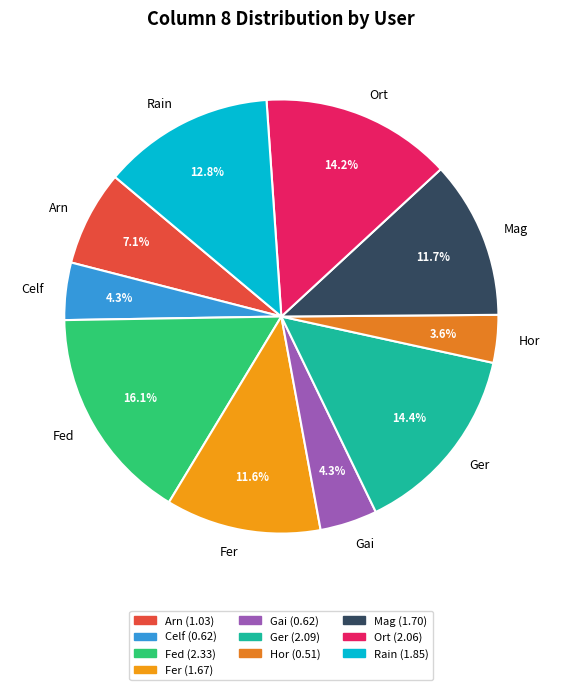

Does Ger account for over 50% of the chart?

No